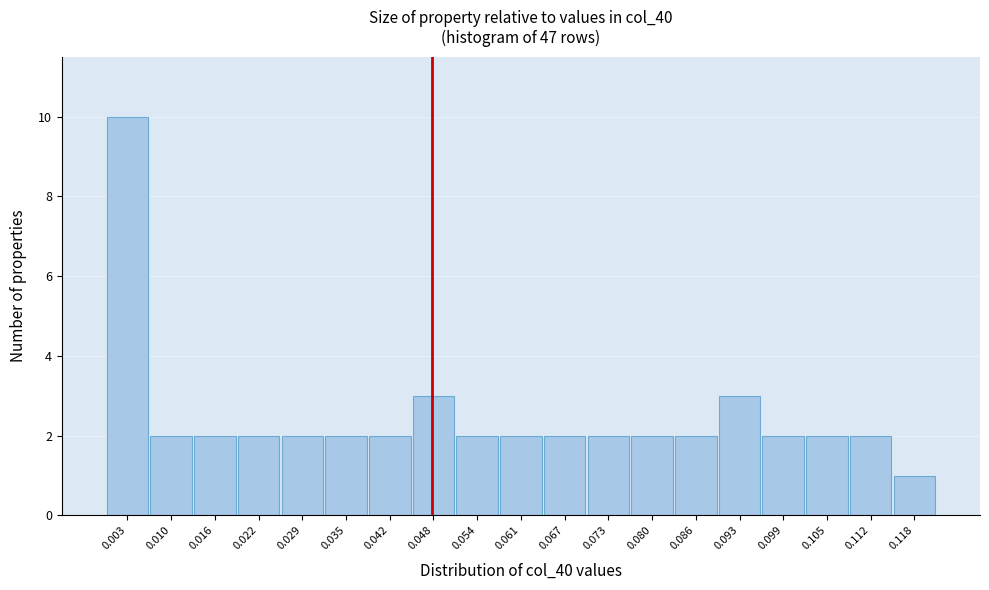

Reading left to right, list every bar in this chart as the range it spans on the x-axis followed by its height. Neither the bar edges nor the heights are printed on the chart, so give them approximately, as read against the axes.

0.000 to 0.006: 10
0.006 to 0.013: 2
0.013 to 0.019: 2
0.019 to 0.026: 2
0.026 to 0.032: 2
0.032 to 0.038: 2
0.038 to 0.045: 2
0.045 to 0.051: 3
0.051 to 0.058: 2
0.058 to 0.064: 2
0.064 to 0.070: 2
0.070 to 0.077: 2
0.077 to 0.083: 2
0.083 to 0.089: 2
0.089 to 0.096: 3
0.096 to 0.102: 2
0.102 to 0.109: 2
0.109 to 0.115: 2
0.115 to 0.121: 1